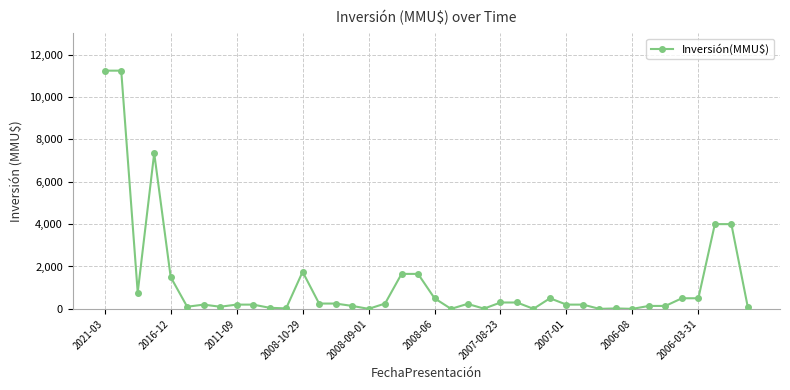

What is the maximum value shown in the chart?

11244